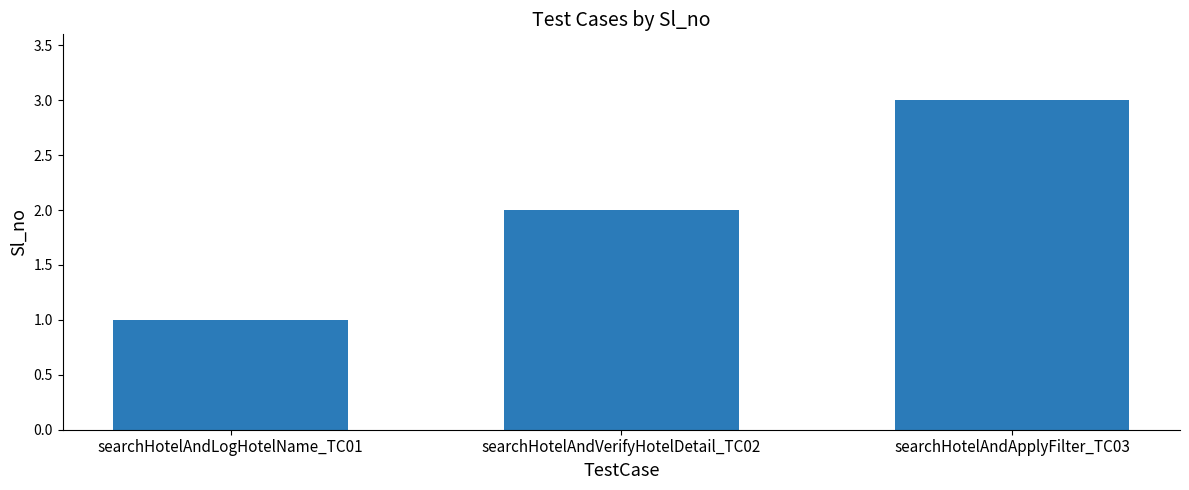

What is the minimum value shown in the chart?

1